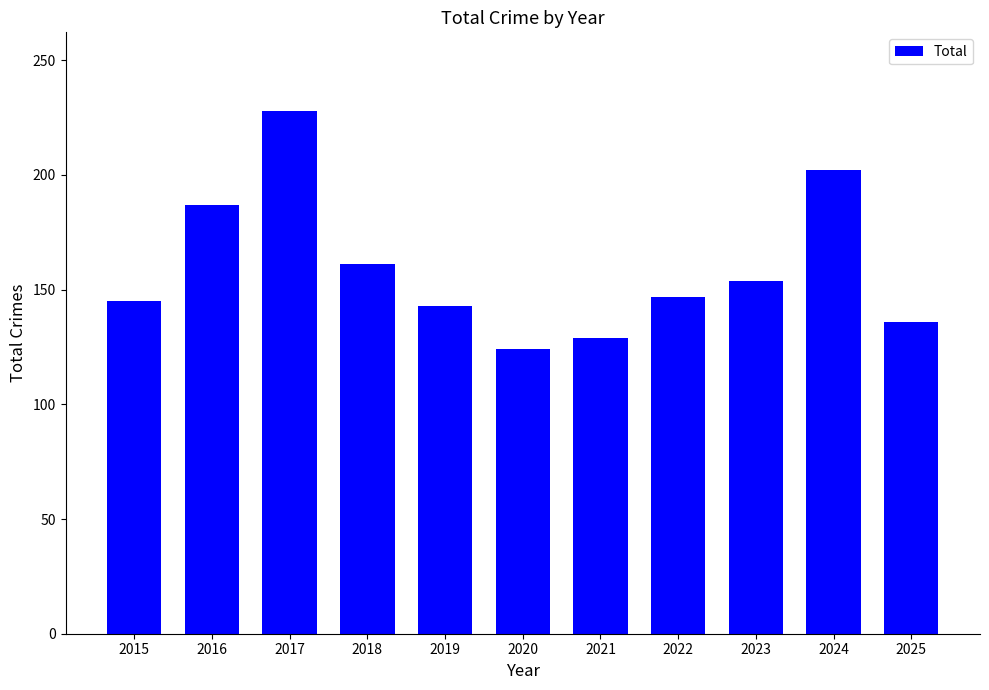

Between 2017 and 2021, which is larger?

2017